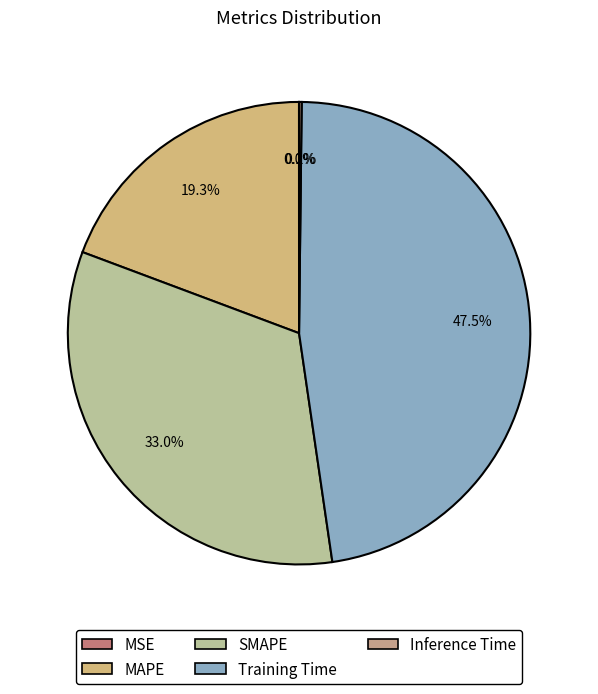

The SMAPE slice represents 33% of the pie. True or false?

True